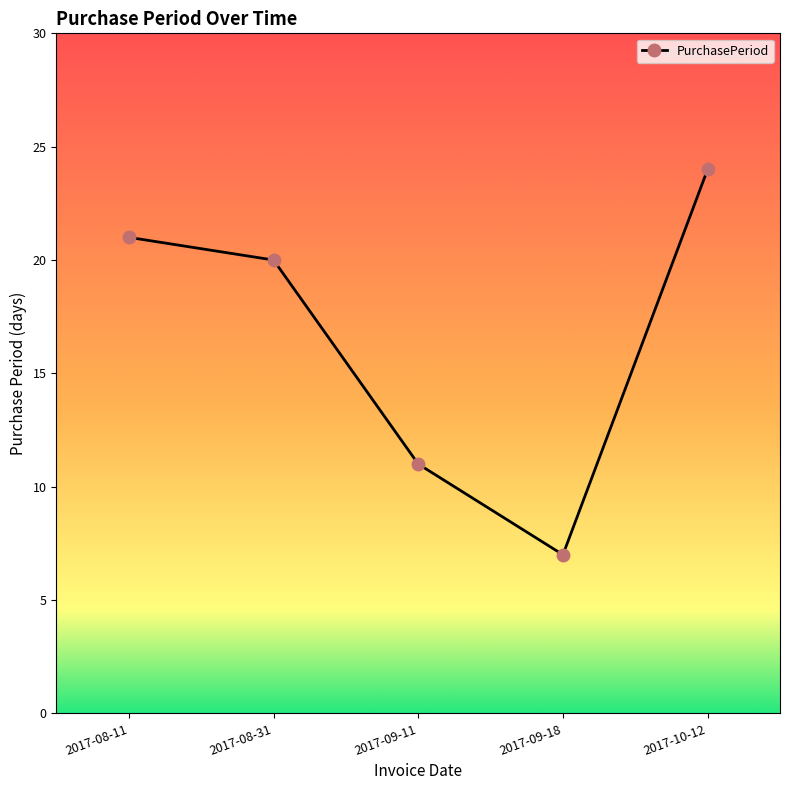

Rank the categories by value from highest to lowest.

2017-10-12, 2017-08-11, 2017-08-31, 2017-09-11, 2017-09-18